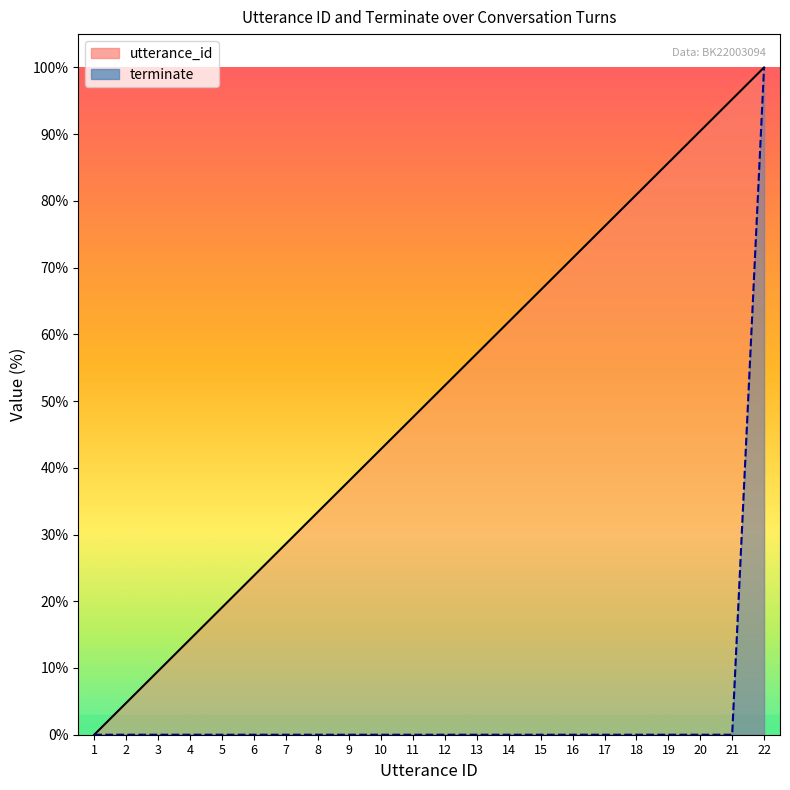

Which category has the highest value across all series?

22